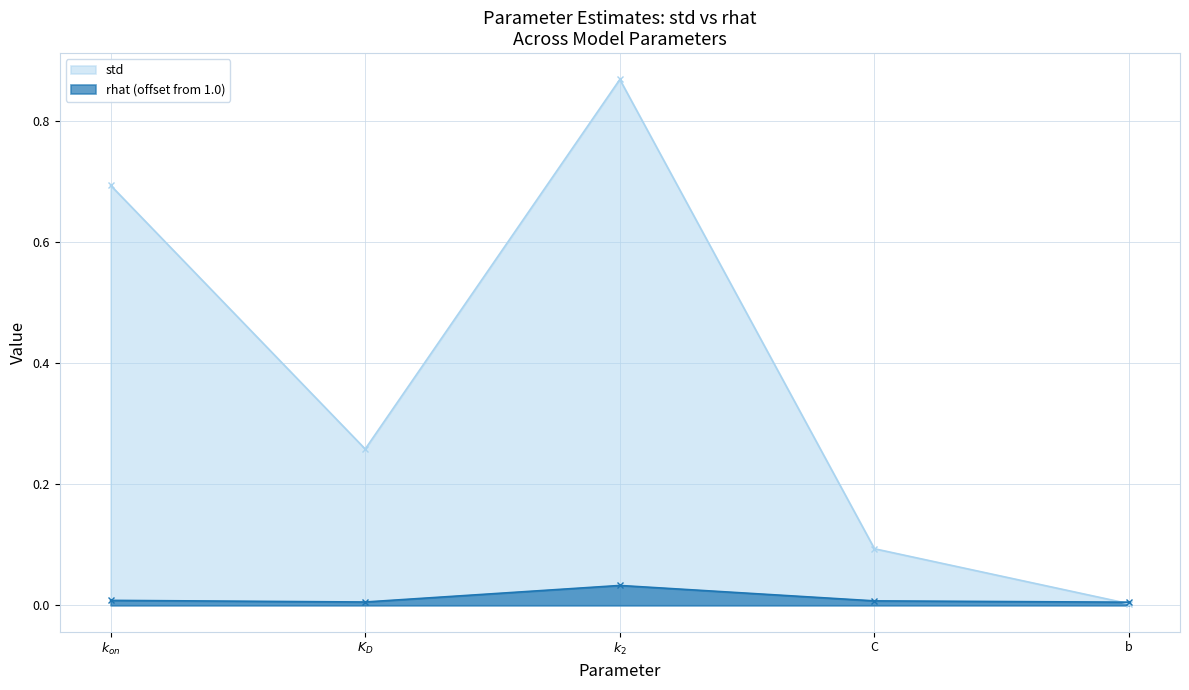

Does the chart display data point markers on the line(s)?

Yes